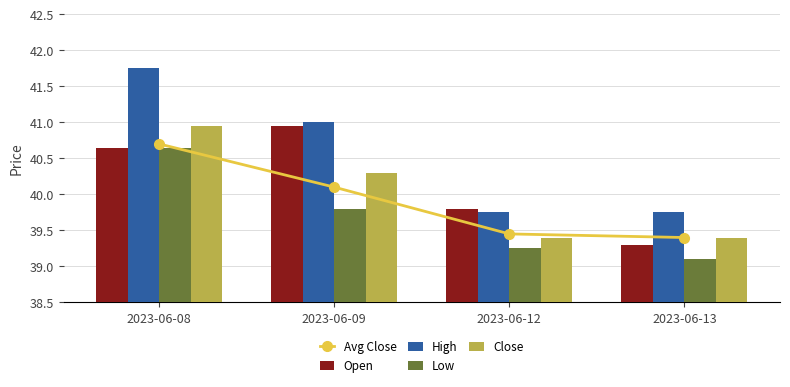

Which series has the largest range (max minus min)?

High